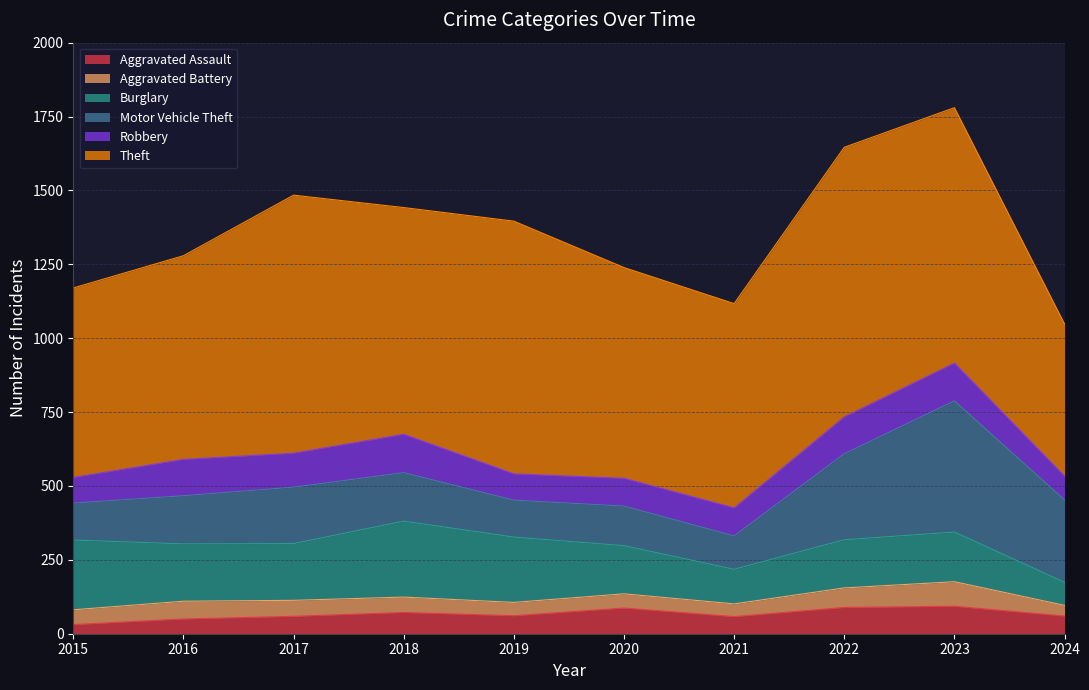

Between 2015 and 2017, which is larger?

2017